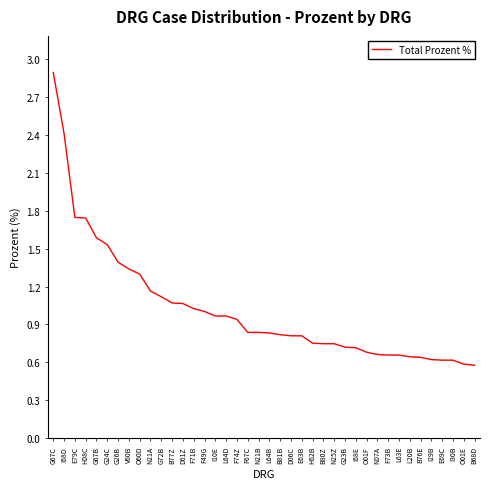

What is the difference between the maximum and minimum values?

2.3